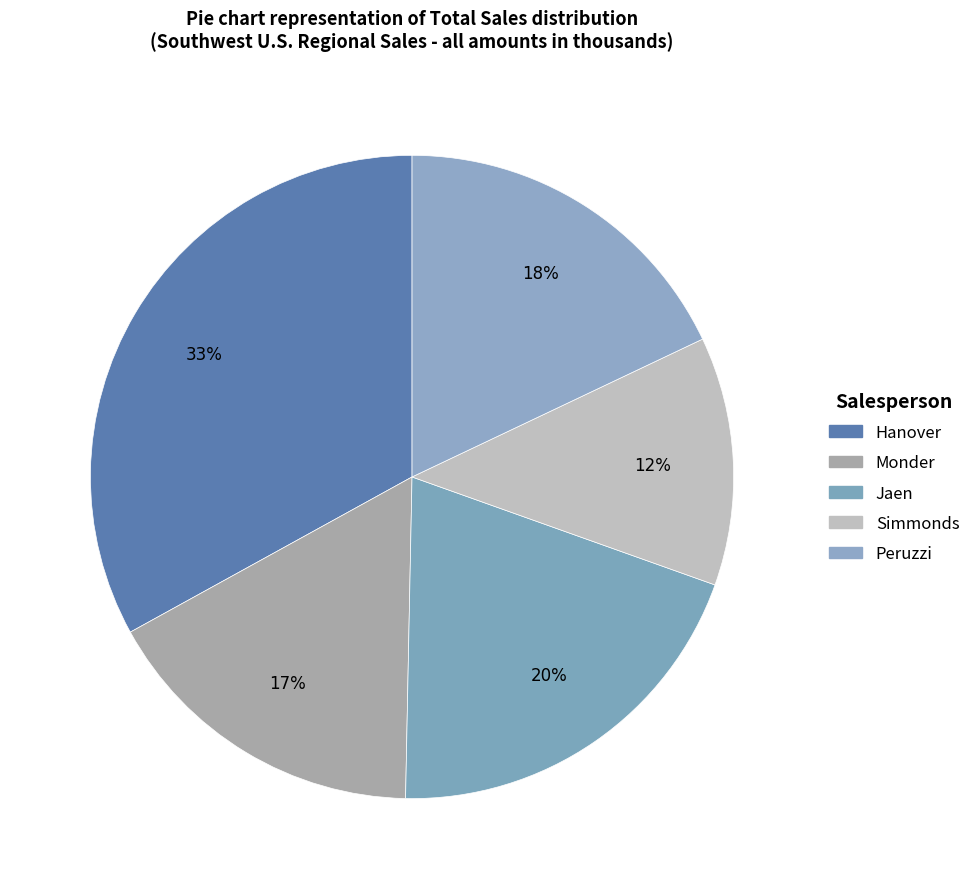

To the nearest percent, what is the combined percentage of Jaen and Simmonds?

32%